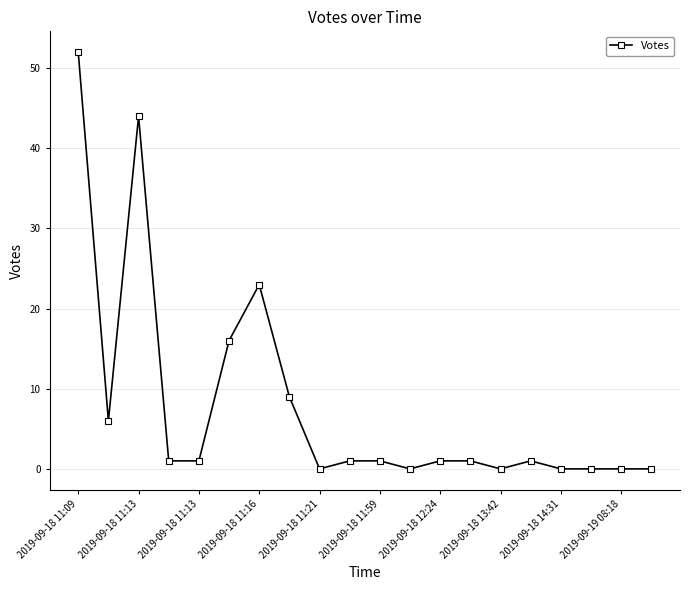

Reading left to right, extract all data points from this chart.

52	6	44	1	1	16	23	9	0	1	1	0	1	1	0	1	0	0	0	0